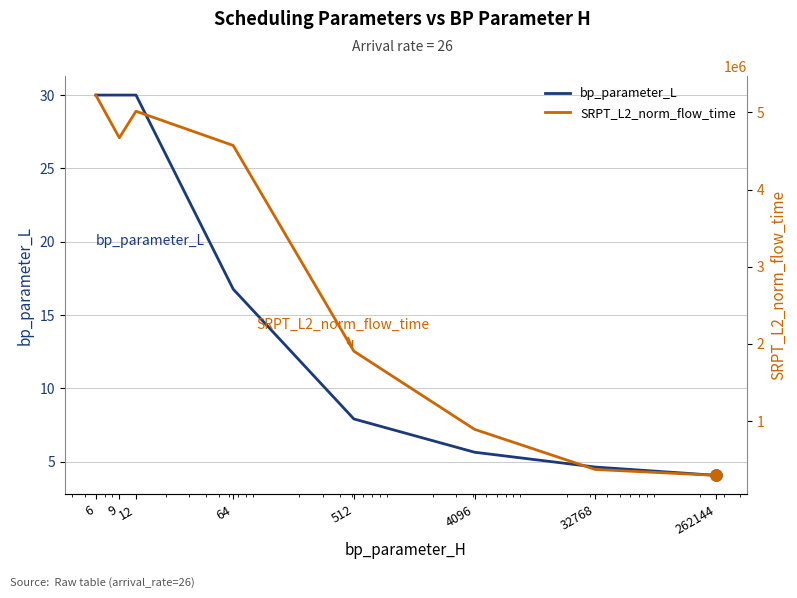

True or false: bp_parameter_L and SRPT_L2_norm_flow_time cross at least once.

False